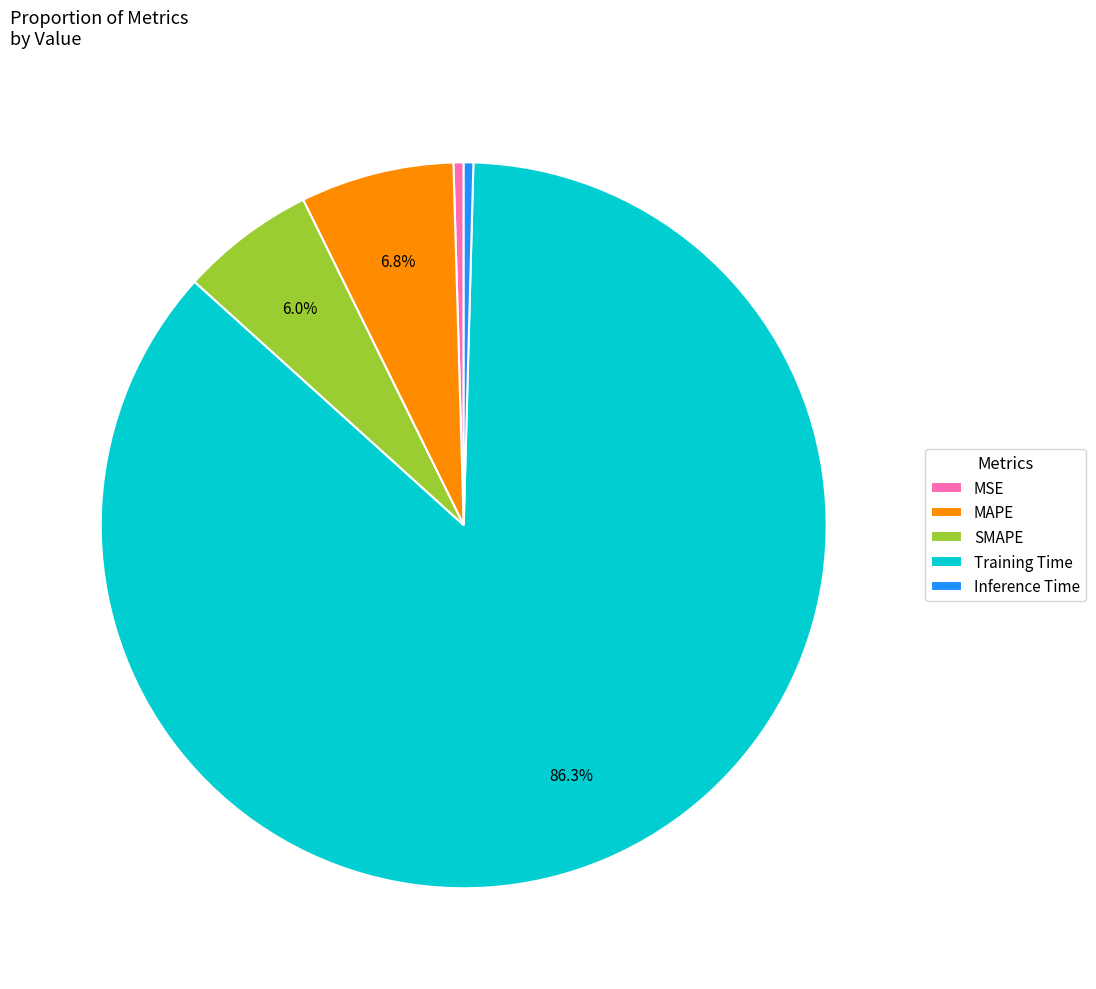

Is there a majority slice in this chart?

Yes